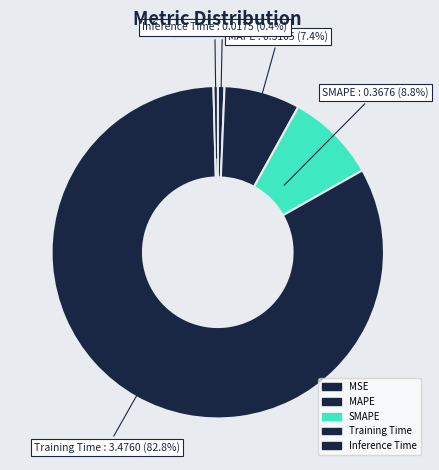

Between SMAPE and Training Time, which is larger?

Training Time